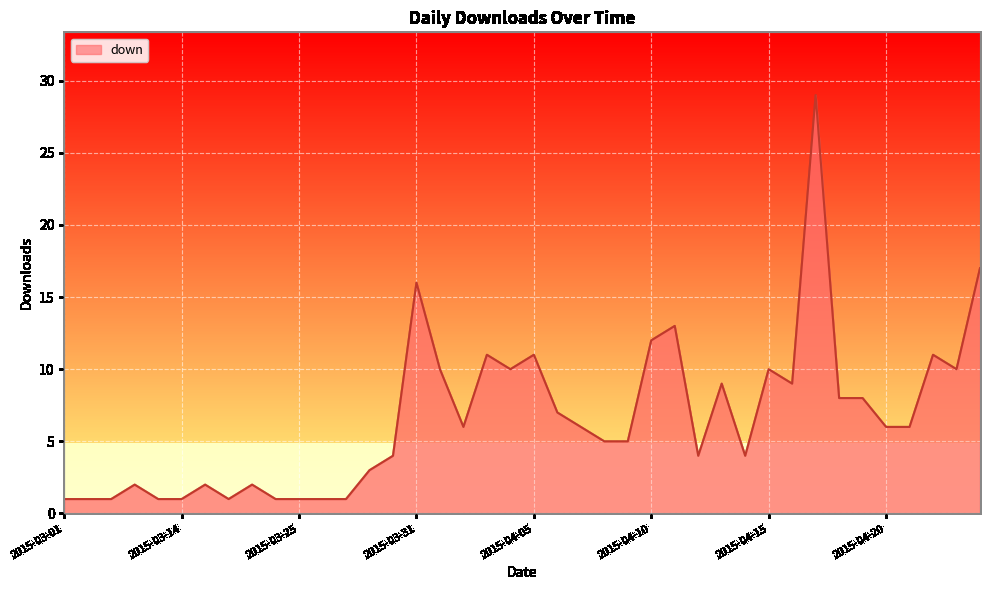

What is the difference between the maximum and minimum values?

28